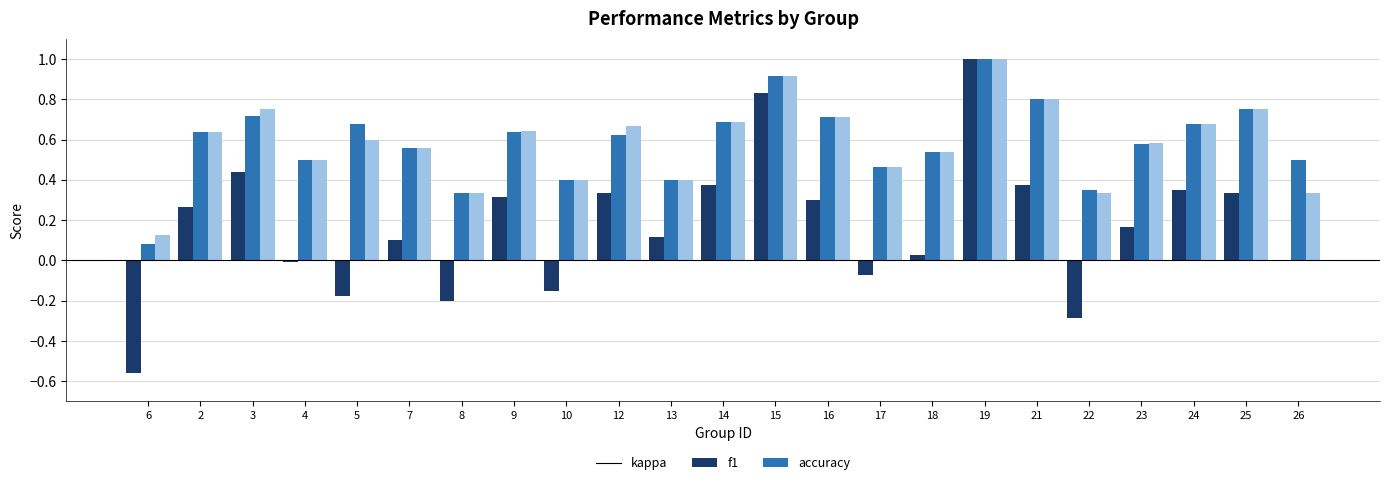

Between 10 and 17, which series saw the biggest shift?

kappa